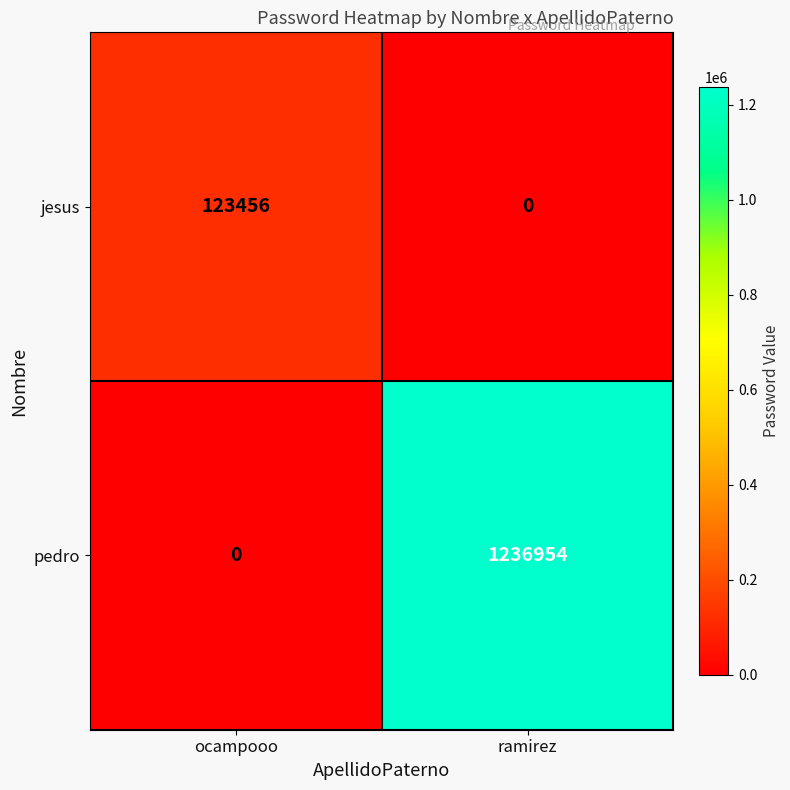

True or false: pedro has a value of 1236954 at ramirez.

True